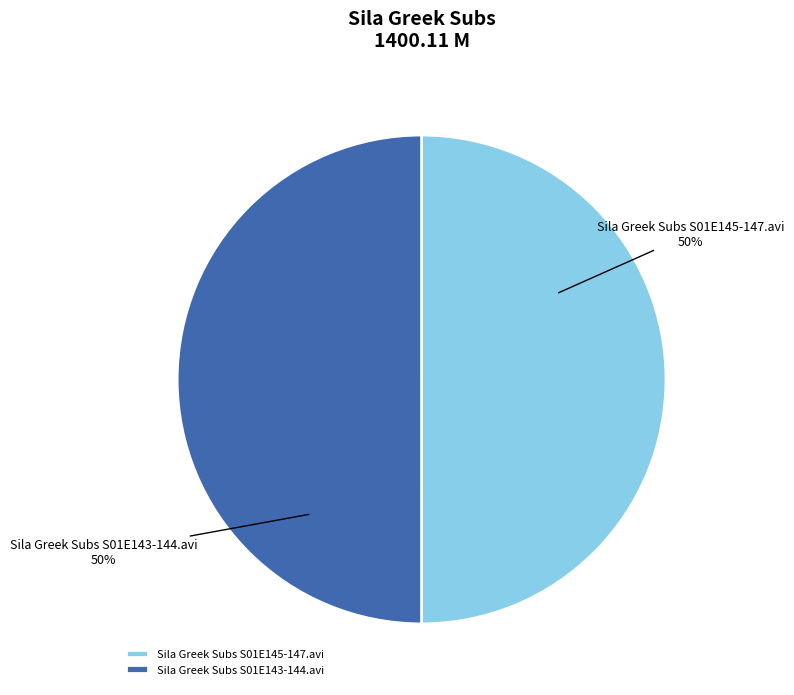

To the nearest percent, what is the average slice percentage?

50%